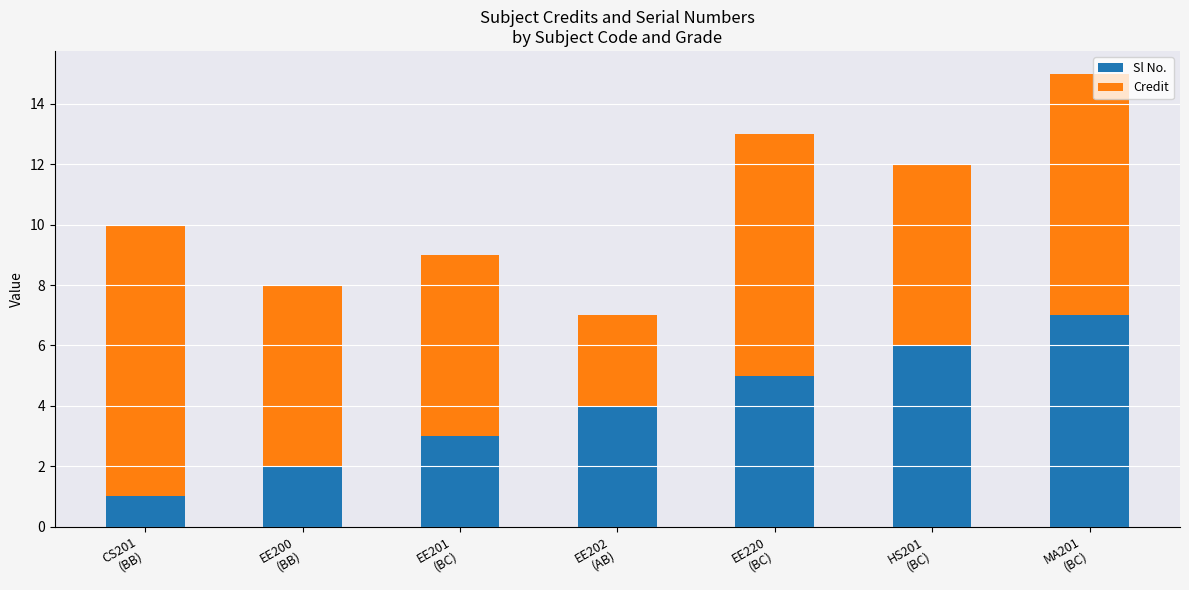

What is the maximum value for Sl No.?

7